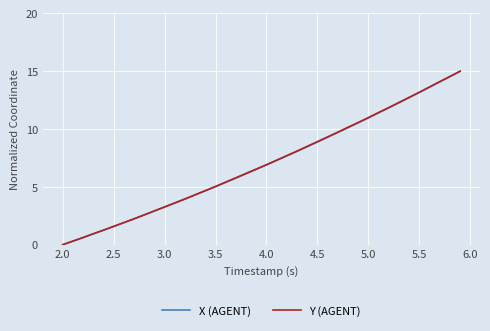

Is this an area chart (filled region under the line)?

No